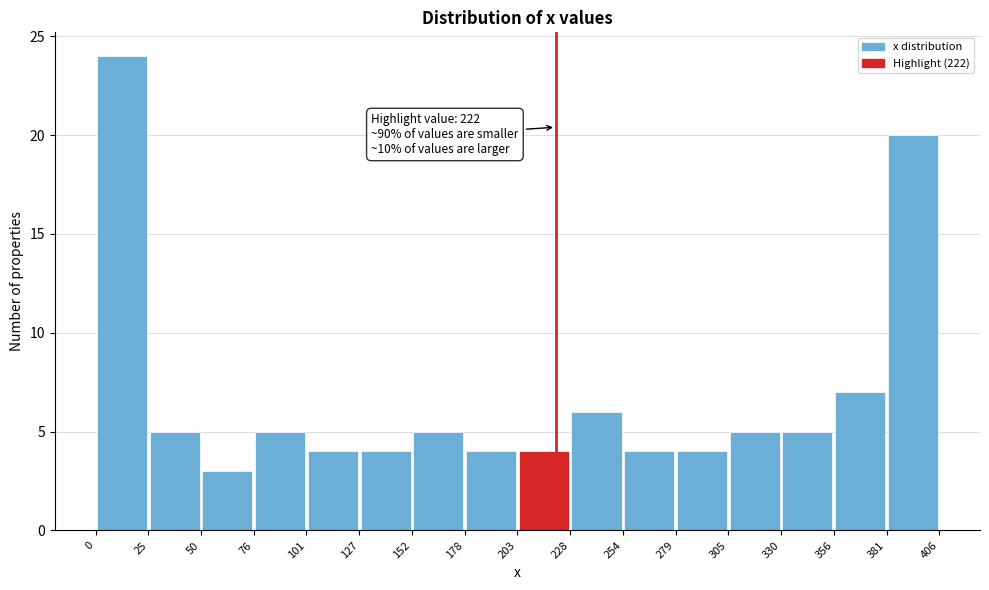

Which range on the x-axis has the tallest bar?

0 to 25